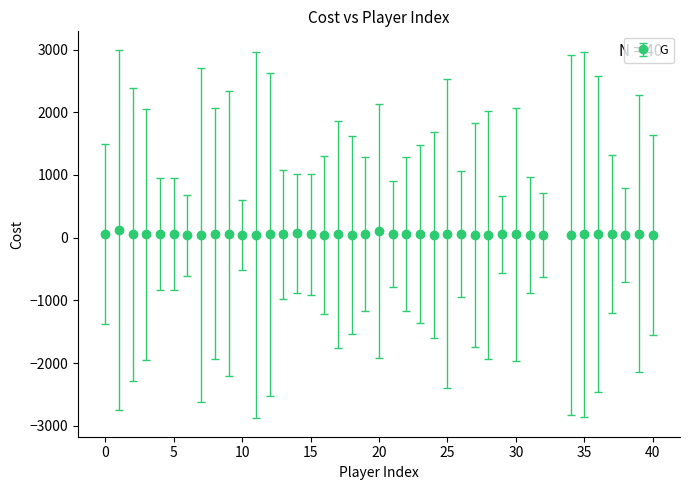

What is the sum of all values?

2154